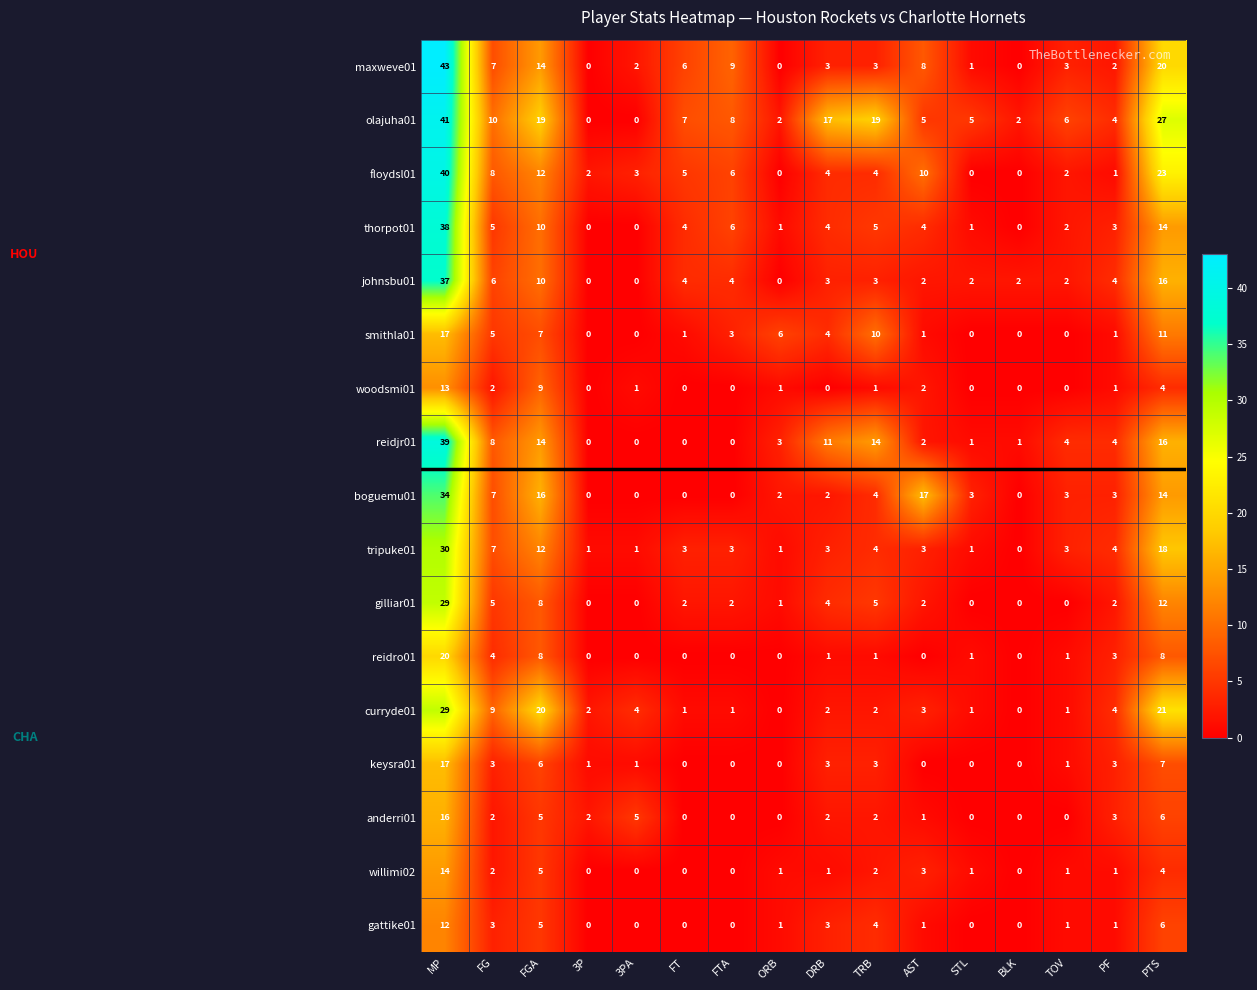

What is the difference between the highest and lowest values at MP?

31